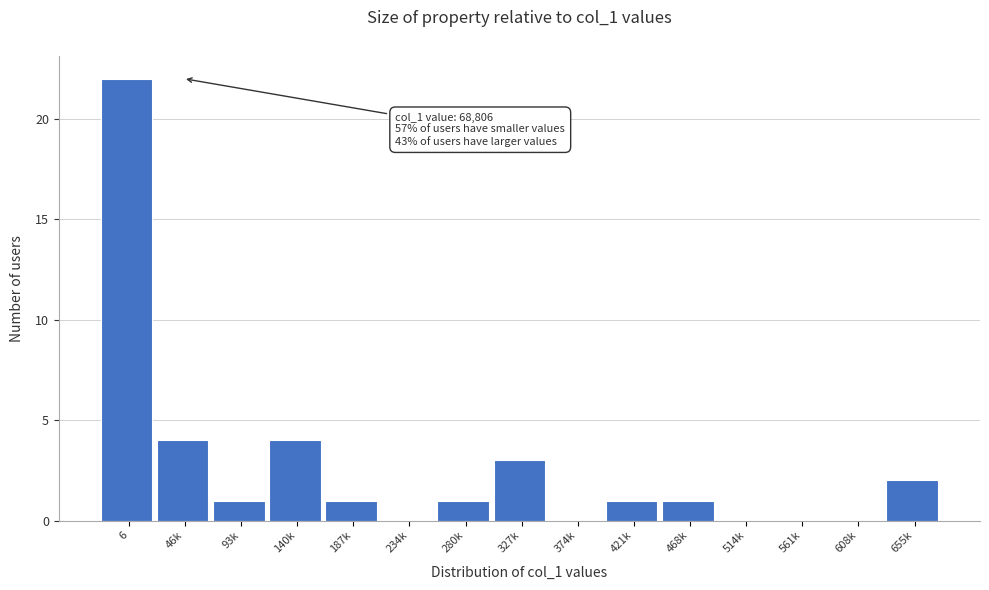

Reading left to right, list all the values displayed in this chart.

6=22	46k=4	93k=1	140k=4	187k=1	234k=0	280k=1	327k=3	374k=0	421k=1	468k=1	514k=0	561k=0	608k=0	655k=2